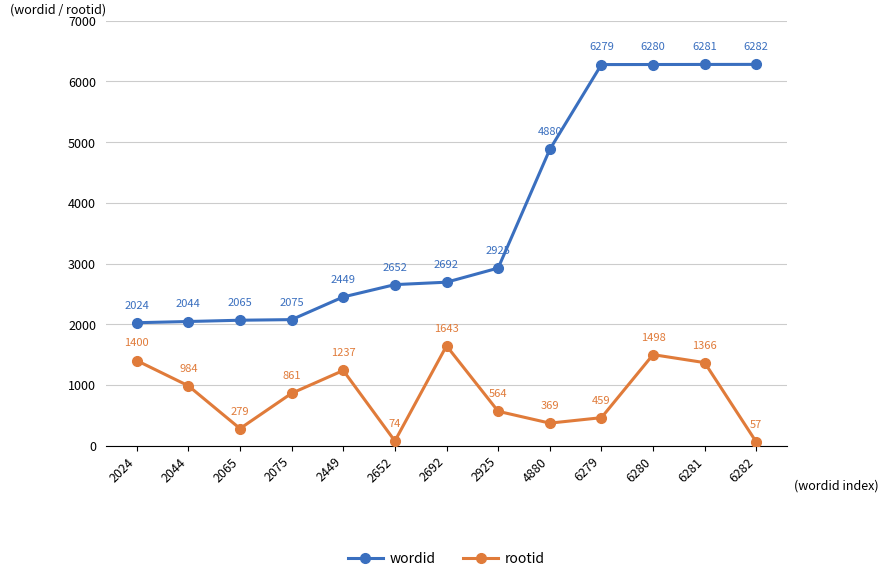

Where is the first local minimum for rootid?

2065